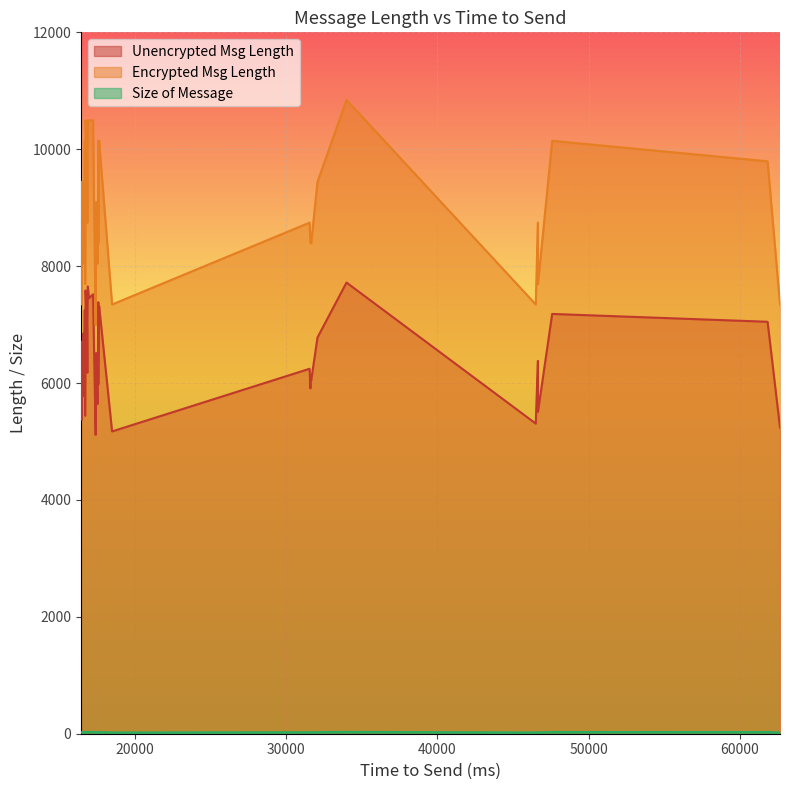

True or false: Size of Message has more than 0 interior local peaks.

False